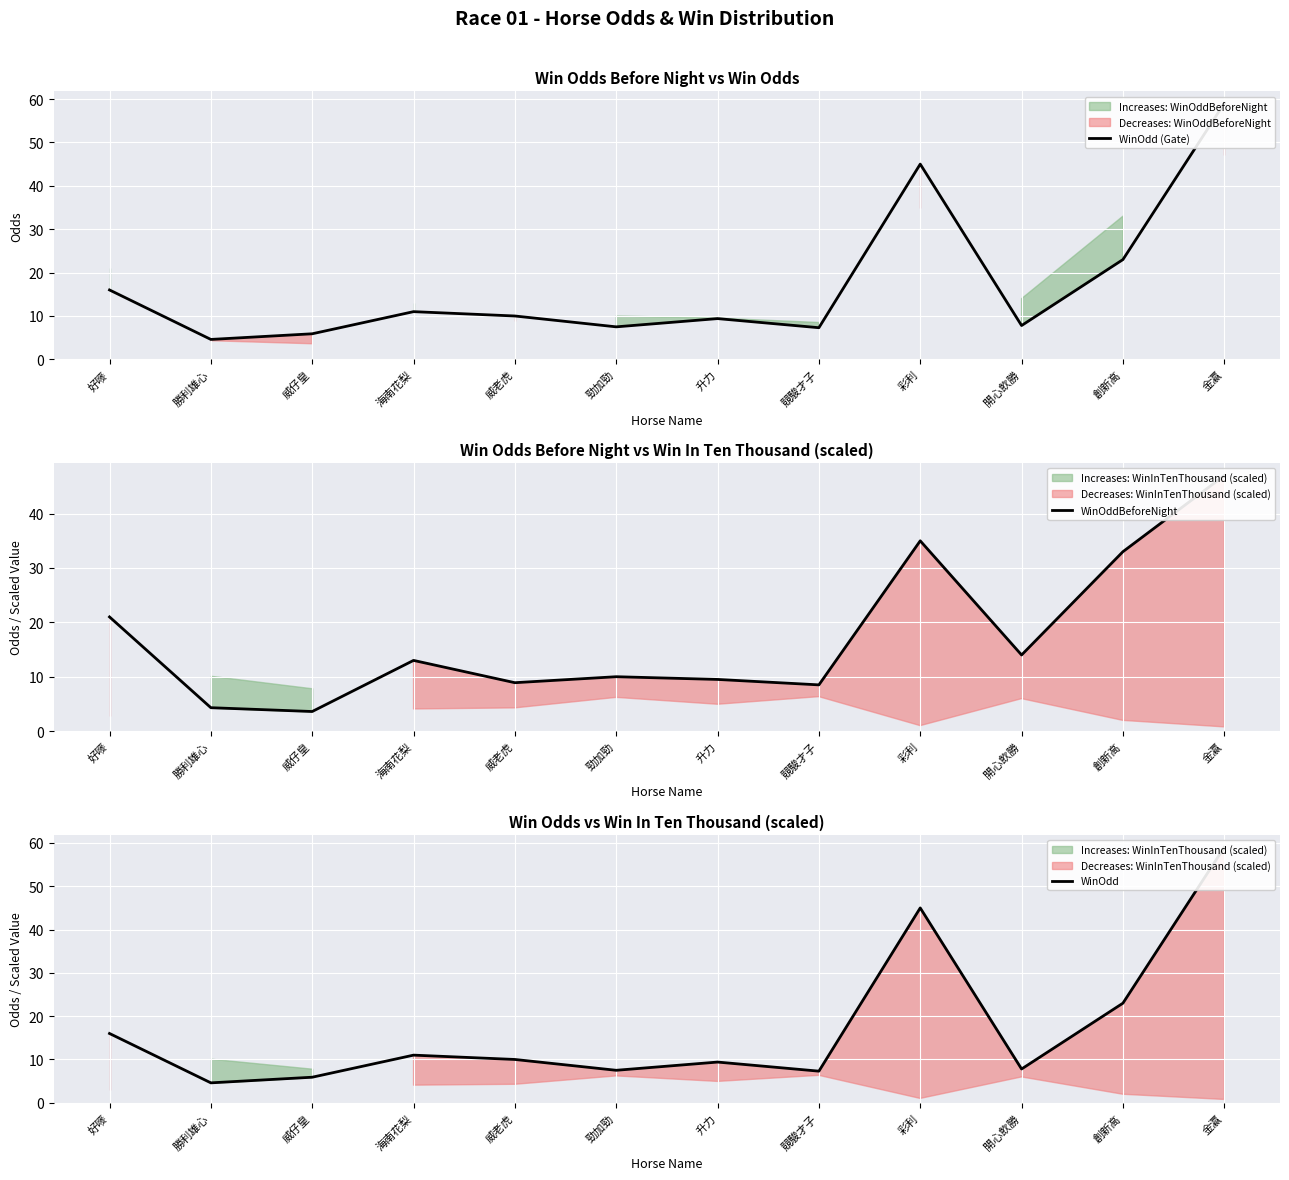

True or false: WinOdd (Gate) has a value of 4.6 at 勝利雄心.

True